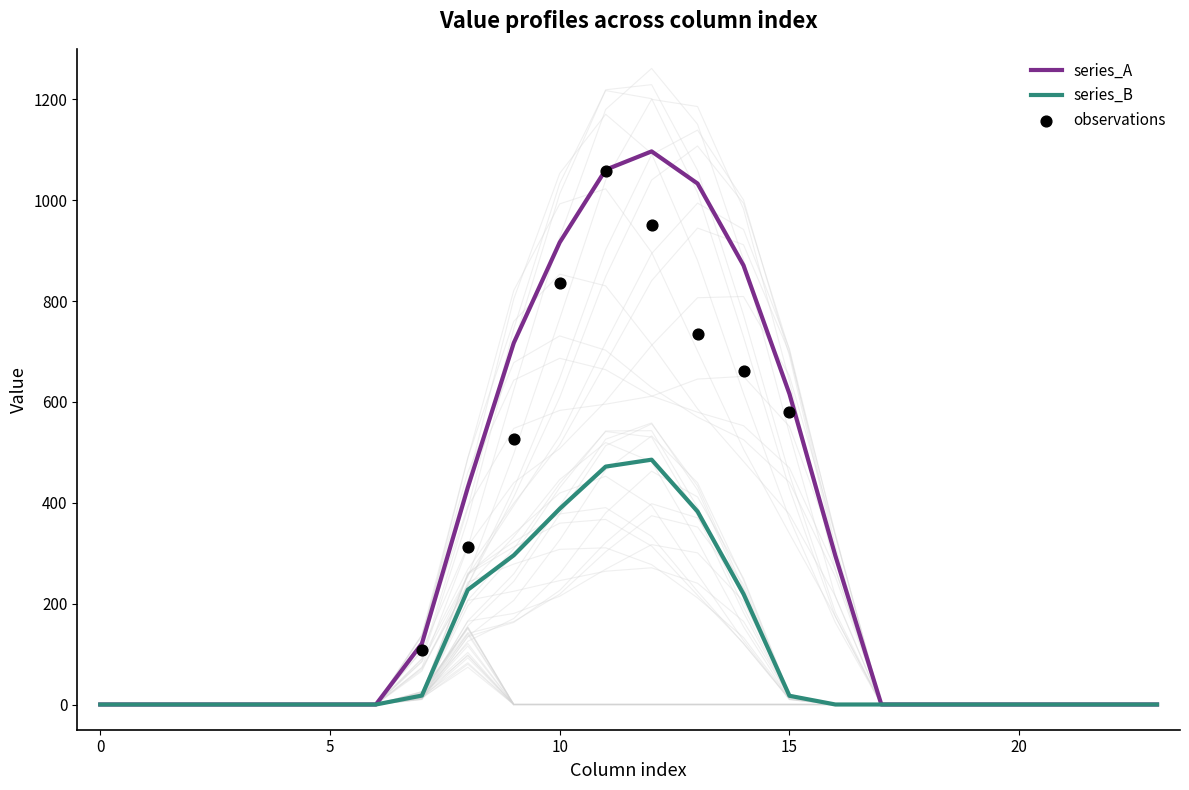

What is the highest value of the series_A series?

1096.7